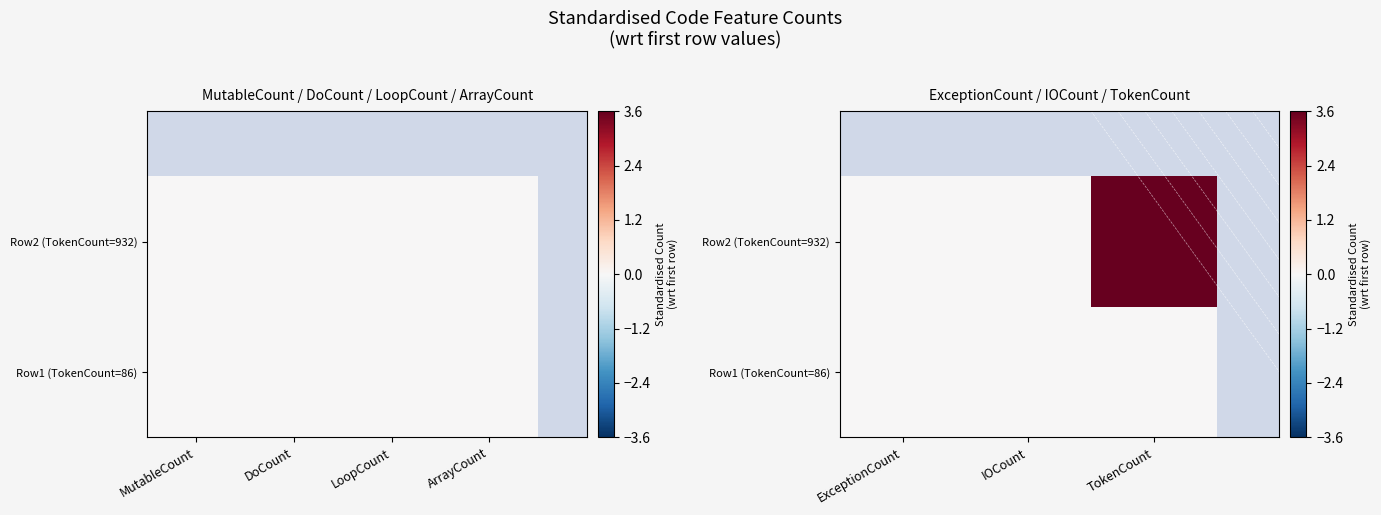

List the labels in order of Row2 (TokenCount=932) value, largest first.

TokenCount, ExceptionCount, IOCount